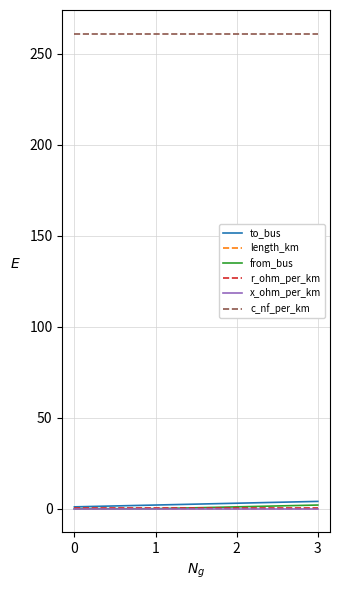

How many lines are shown in the chart?

6